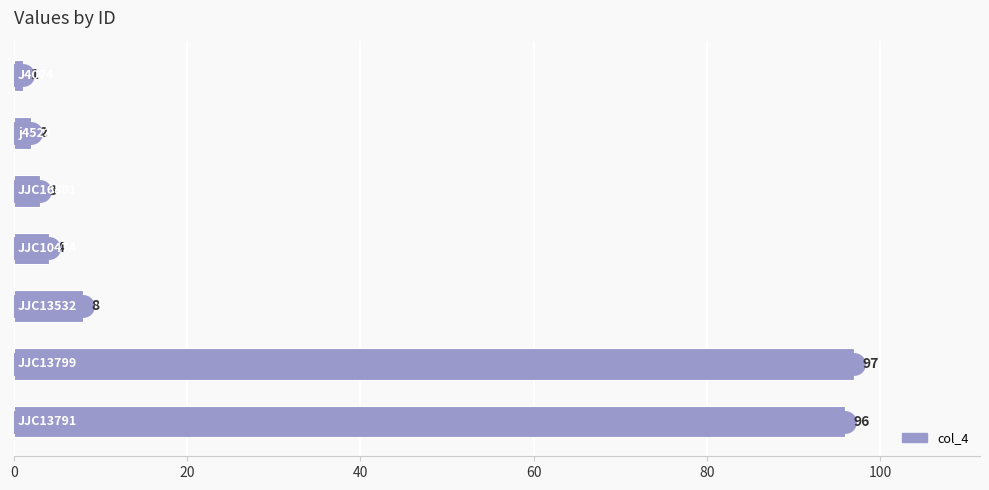

What is the maximum value shown in the chart?

97